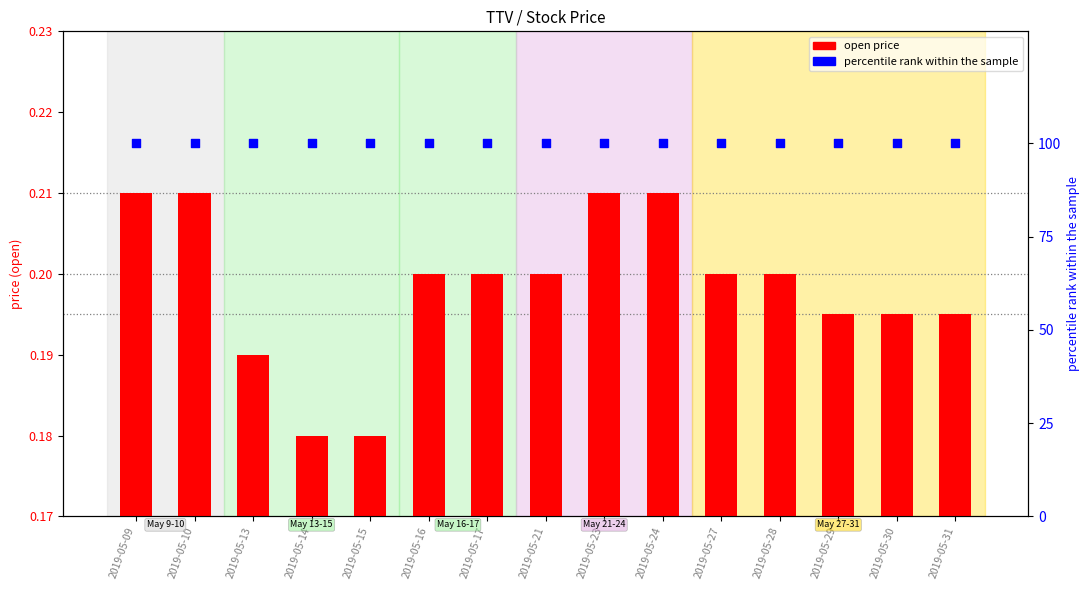

Is the value of open price at 2019-05-31 greater than the value of percentile rank at 2019-05-28?

No